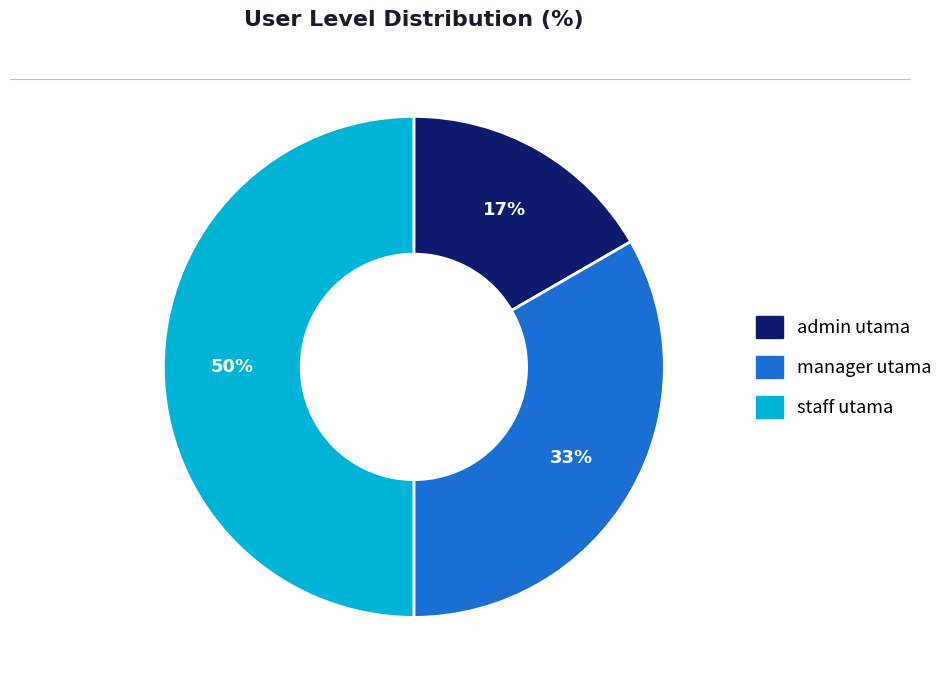

Do staff utama and manager utama together represent more than half of the pie?

Yes